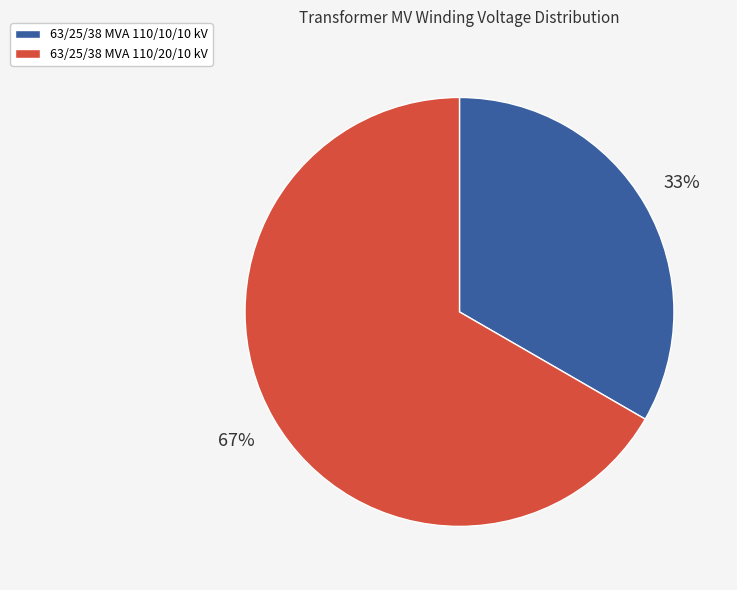

To the nearest percent, what is the combined percentage of 63/25/38 MVA 110/10/10 kV and 63/25/38 MVA 110/20/10 kV?

100%